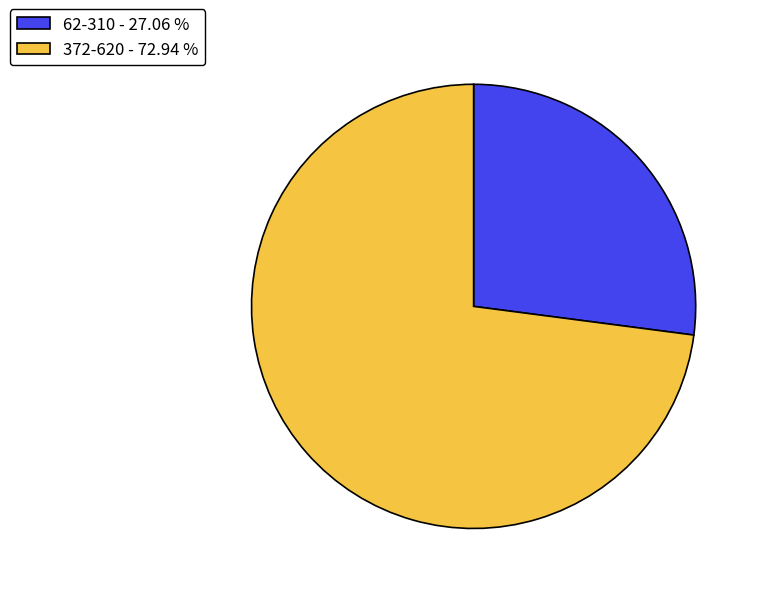

Is there any slice that represents more than half of the pie?

Yes